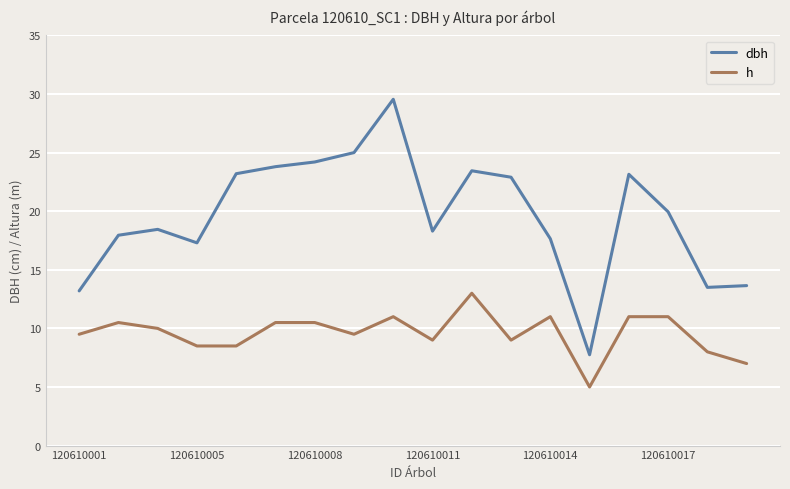

Which series has the widest spread of values?

dbh